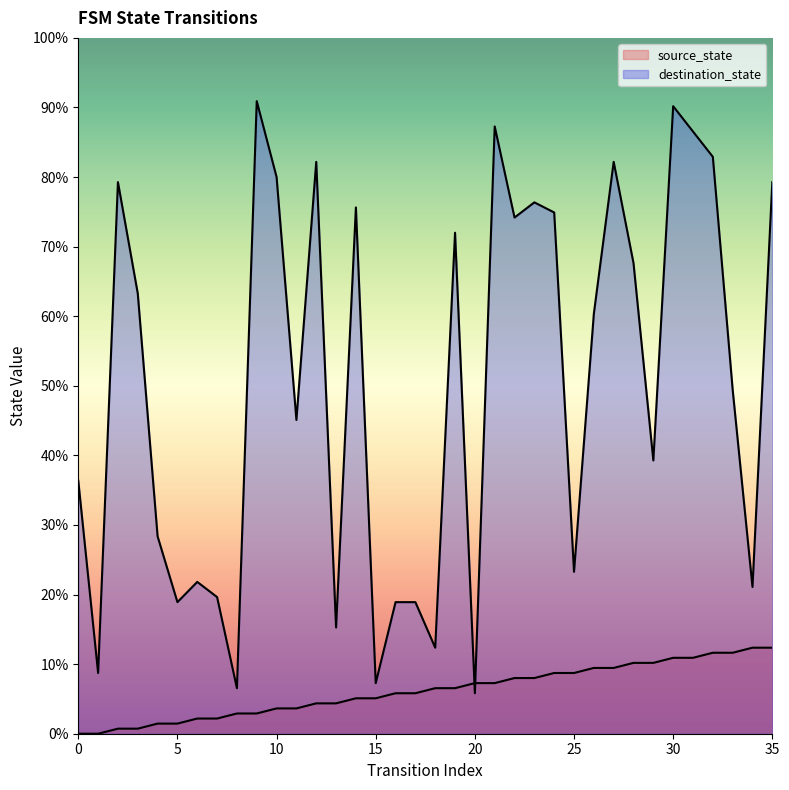

Does the chart display data point markers on the line(s)?

No